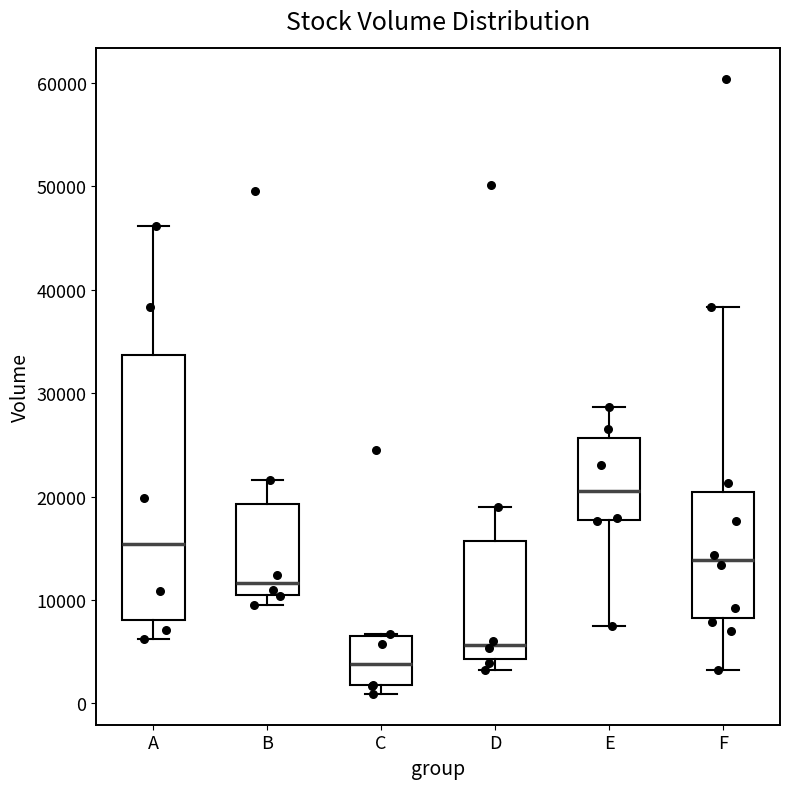

Reading left to right, read every box against the y-axis: the position of its median line, the range the box covers, and the ends of its whiskers. The values are not printed on the chart, so give them approximately, as read against the axis.

A: median 15000, box 8000 to 34000, whiskers 6000 to 46000
B: median 12000, box 11000 to 19000, whiskers 9000 to 22000
C: median 4000, box 2000 to 6000, whiskers 1000 to 7000
D: median 6000, box 4000 to 16000, whiskers 3000 to 19000
E: median 20000, box 18000 to 26000, whiskers 8000 to 29000
F: median 14000, box 8000 to 20000, whiskers 3000 to 38000